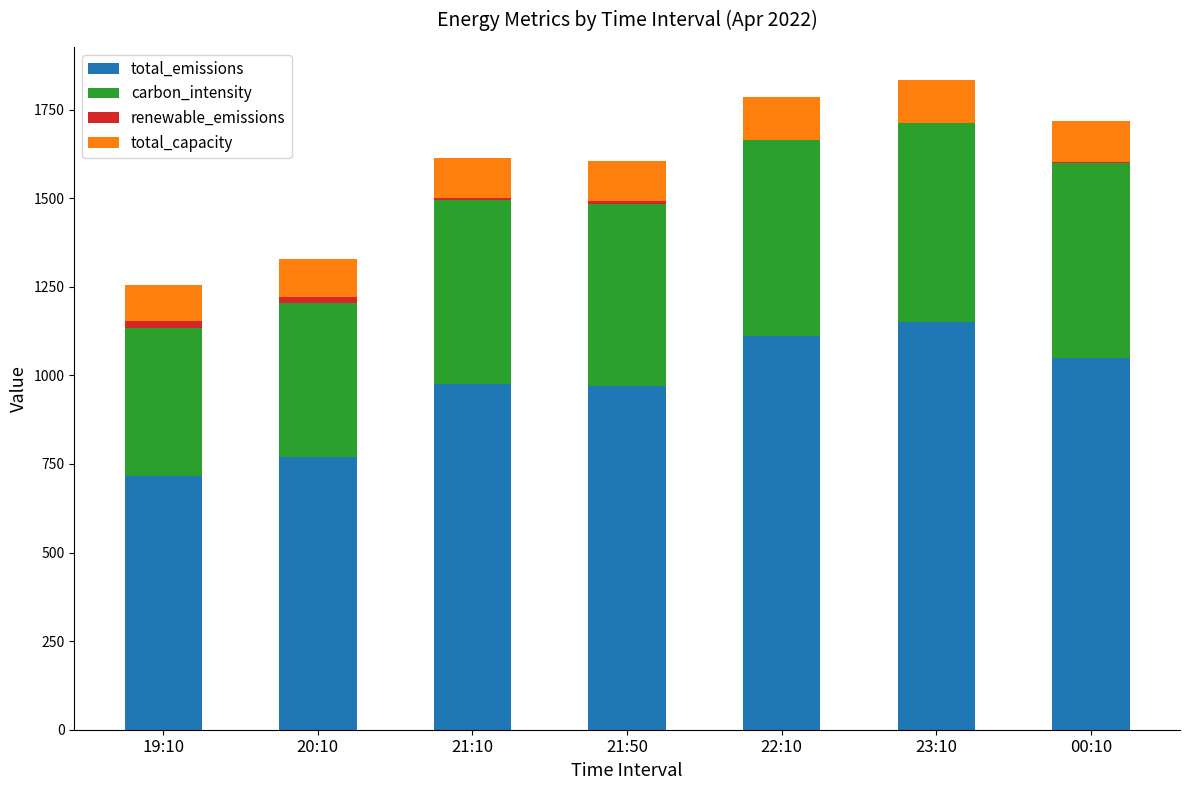

True or false: total_emissions has a value of 969 at 21:50.

True